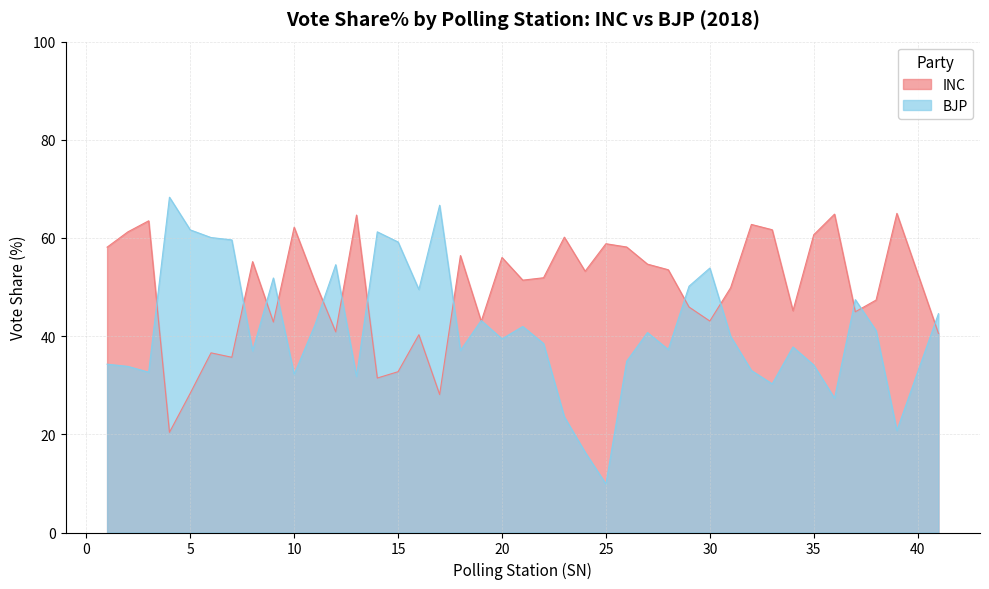

Which series ends up on top after the final intersection of INC Share% and BJP Share%?

BJP Share%